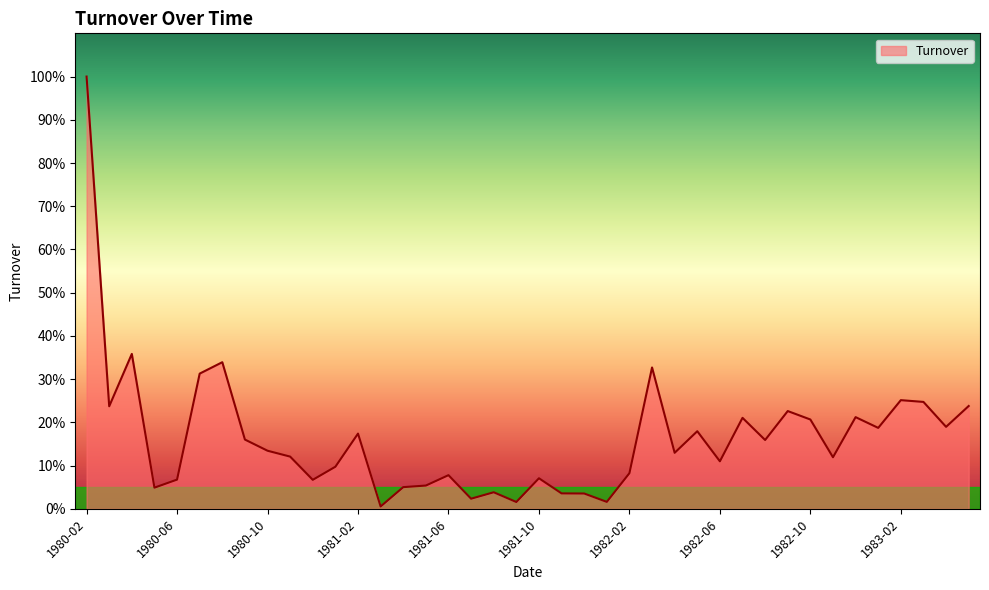

What is the average value?

0.2